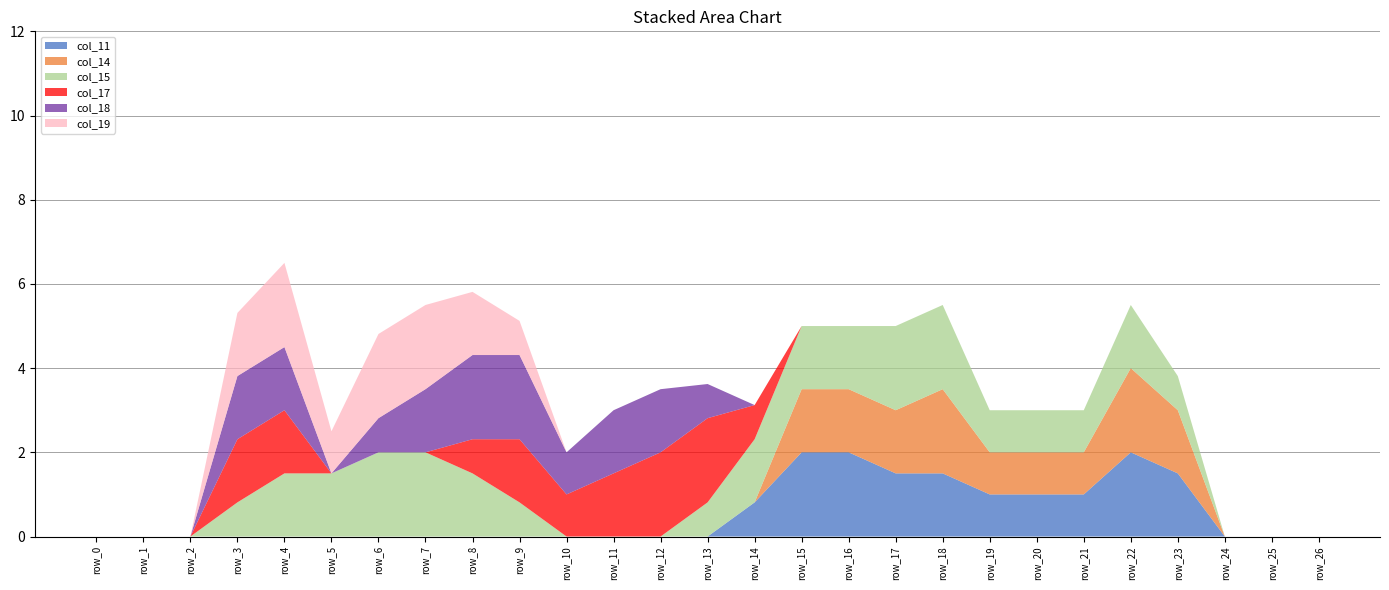

Reading left to right, transcribe all the data shown in this chart.

col_11: row_0=0.0	row_1=0.0	row_2=0.0	row_3=0.0	row_4=0.0	row_5=0.0	row_6=0.0	row_7=0.0	row_8=0.0	row_9=0.0	row_10=0.0	row_11=0.0	row_12=0.0	row_13=0.0	row_14=0.8	row_15=2.0	row_16=2.0	row_17=1.5	row_18=1.5	row_19=1.0	row_20=1.0	row_21=1.0	row_22=2.0	row_23=1.5	row_24=0.0	row_25=0.0	row_26=0.0
col_14: row_0=0.0	row_1=0.0	row_2=0.0	row_3=0.0	row_4=0.0	row_5=0.0	row_6=0.0	row_7=0.0	row_8=0.0	row_9=0.0	row_10=0.0	row_11=0.0	row_12=0.0	row_13=0.0	row_14=0.0	row_15=1.5	row_16=1.5	row_17=1.5	row_18=2.0	row_19=1.0	row_20=1.0	row_21=1.0	row_22=2.0	row_23=1.5	row_24=0.0	row_25=0.0	row_26=0.0
col_15: row_0=0.0	row_1=0.0	row_2=0.0	row_3=0.8	row_4=1.5	row_5=1.5	row_6=2.0	row_7=2.0	row_8=1.5	row_9=0.8	row_10=0.0	row_11=0.0	row_12=0.0	row_13=0.8	row_14=1.5	row_15=1.5	row_16=1.5	row_17=2.0	row_18=2.0	row_19=1.0	row_20=1.0	row_21=1.0	row_22=1.5	row_23=0.8	row_24=0.0	row_25=0.0	row_26=0.0
col_17: row_0=0.0	row_1=0.0	row_2=0.0	row_3=1.5	row_4=1.5	row_5=0.0	row_6=0.0	row_7=0.0	row_8=0.8	row_9=1.5	row_10=1.0	row_11=1.5	row_12=2.0	row_13=2.0	row_14=0.8	row_15=0.0	row_16=0.0	row_17=0.0	row_18=0.0	row_19=0.0	row_20=0.0	row_21=0.0	row_22=0.0	row_23=0.0	row_24=0.0	row_25=0.0	row_26=0.0
col_18: row_0=0.0	row_1=0.0	row_2=0.0	row_3=1.5	row_4=1.5	row_5=0.0	row_6=0.8	row_7=1.5	row_8=2.0	row_9=2.0	row_10=1.0	row_11=1.5	row_12=1.5	row_13=0.8	row_14=0.0	row_15=0.0	row_16=0.0	row_17=0.0	row_18=0.0	row_19=0.0	row_20=0.0	row_21=0.0	row_22=0.0	row_23=0.0	row_24=0.0	row_25=0.0	row_26=0.0
col_19: row_0=0.0	row_1=0.0	row_2=0.0	row_3=1.5	row_4=2.0	row_5=1.0	row_6=2.0	row_7=2.0	row_8=1.5	row_9=0.8	row_10=0.0	row_11=0.0	row_12=0.0	row_13=0.0	row_14=0.0	row_15=0.0	row_16=0.0	row_17=0.0	row_18=0.0	row_19=0.0	row_20=0.0	row_21=0.0	row_22=0.0	row_23=0.0	row_24=0.0	row_25=0.0	row_26=0.0